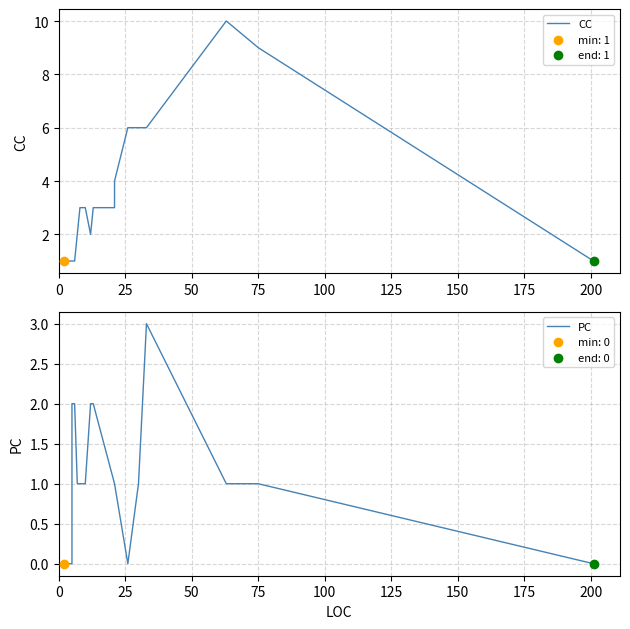

Which series reaches the minimum Y coordinate?

PC